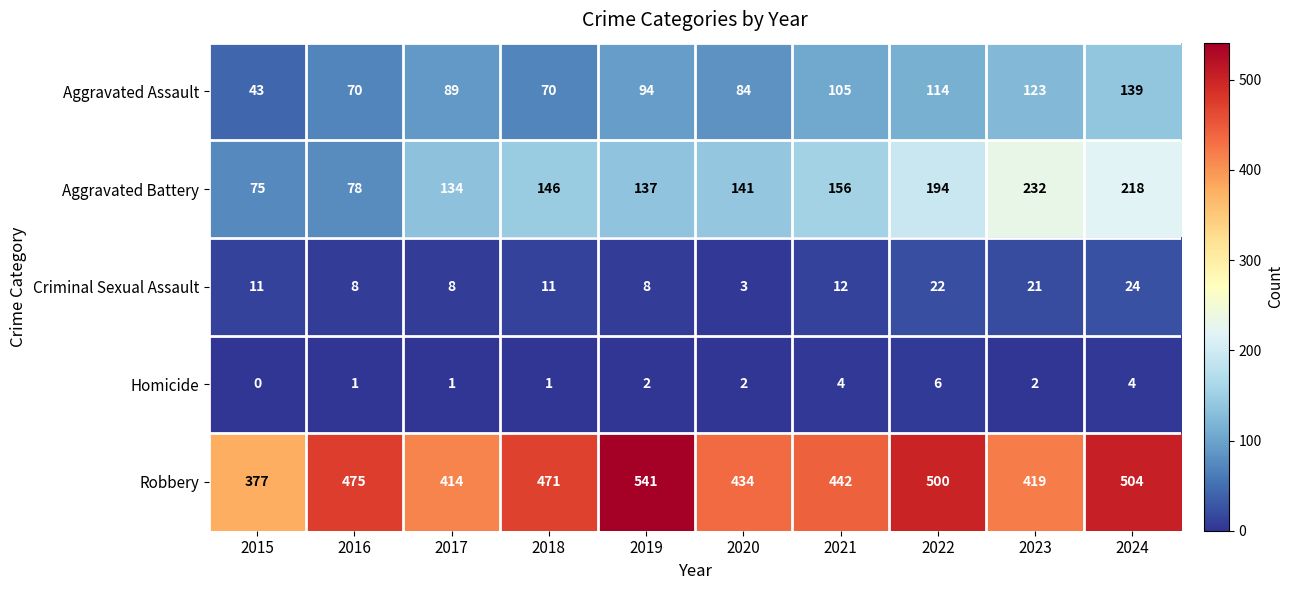

Count the number of data series in this chart.

5